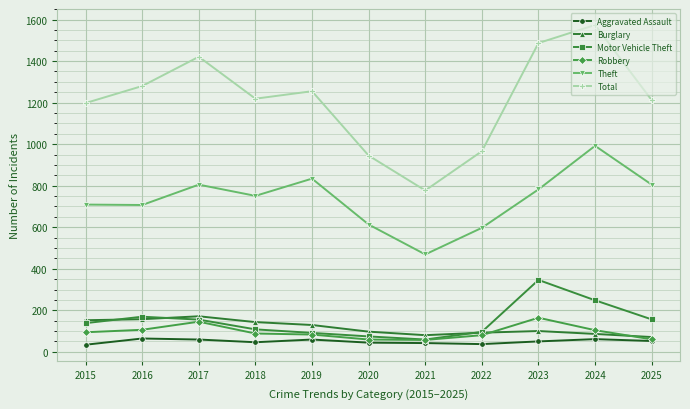

What is the greatest value displayed?

1574